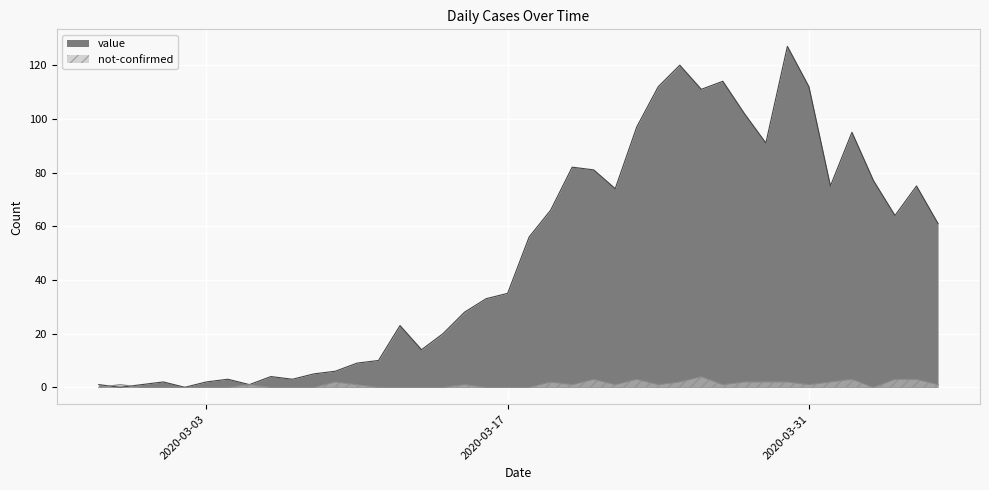

How many categories are shown in the chart?

40